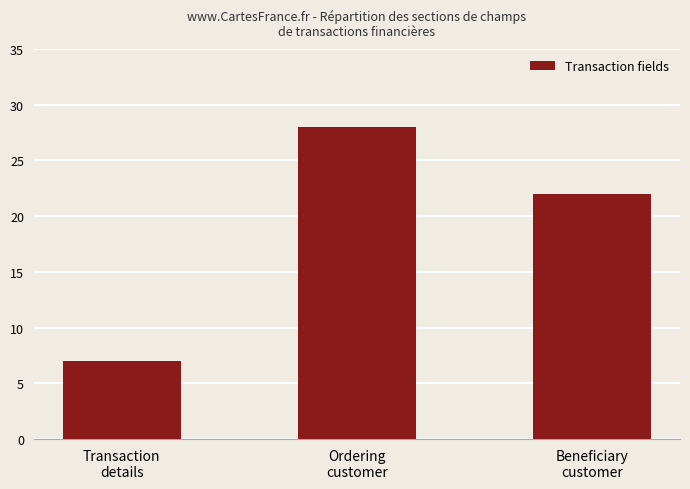

What is the difference between the values at Ordering
customer and Beneficiary
customer?

6